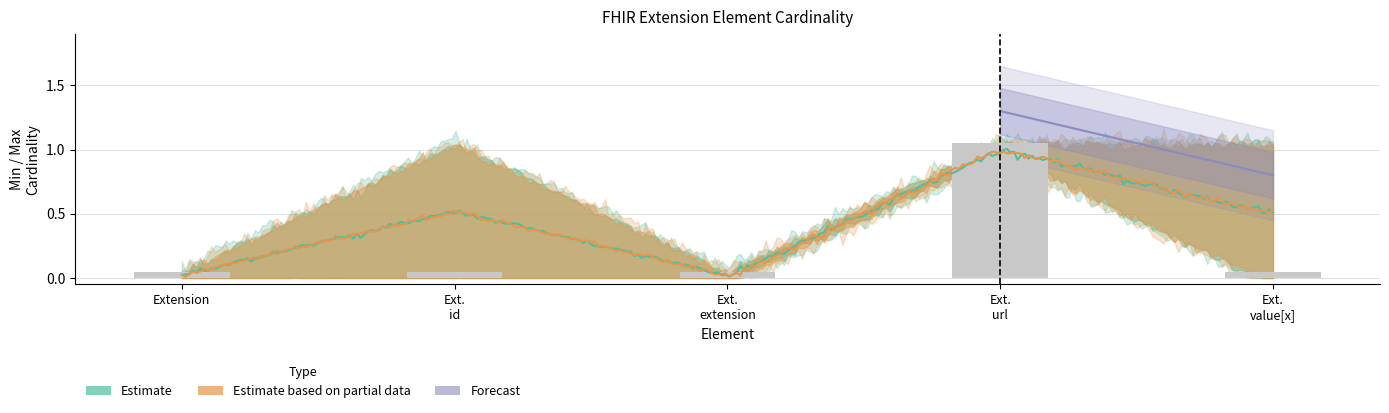

Which has a higher value, Extension or Extension.value[x]?

Extension